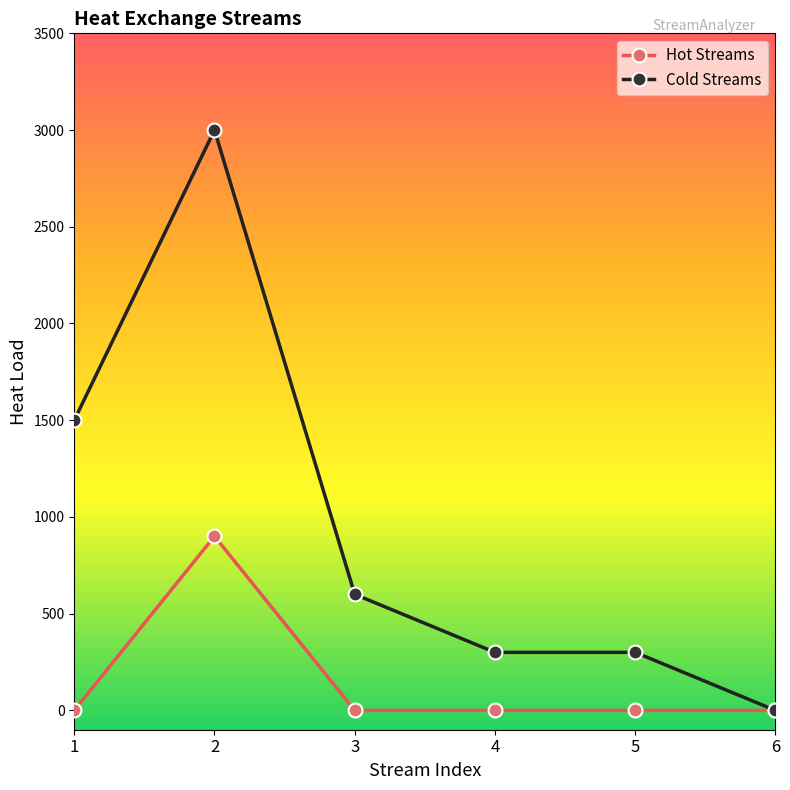

Which series has the widest spread of values?

Cold Streams